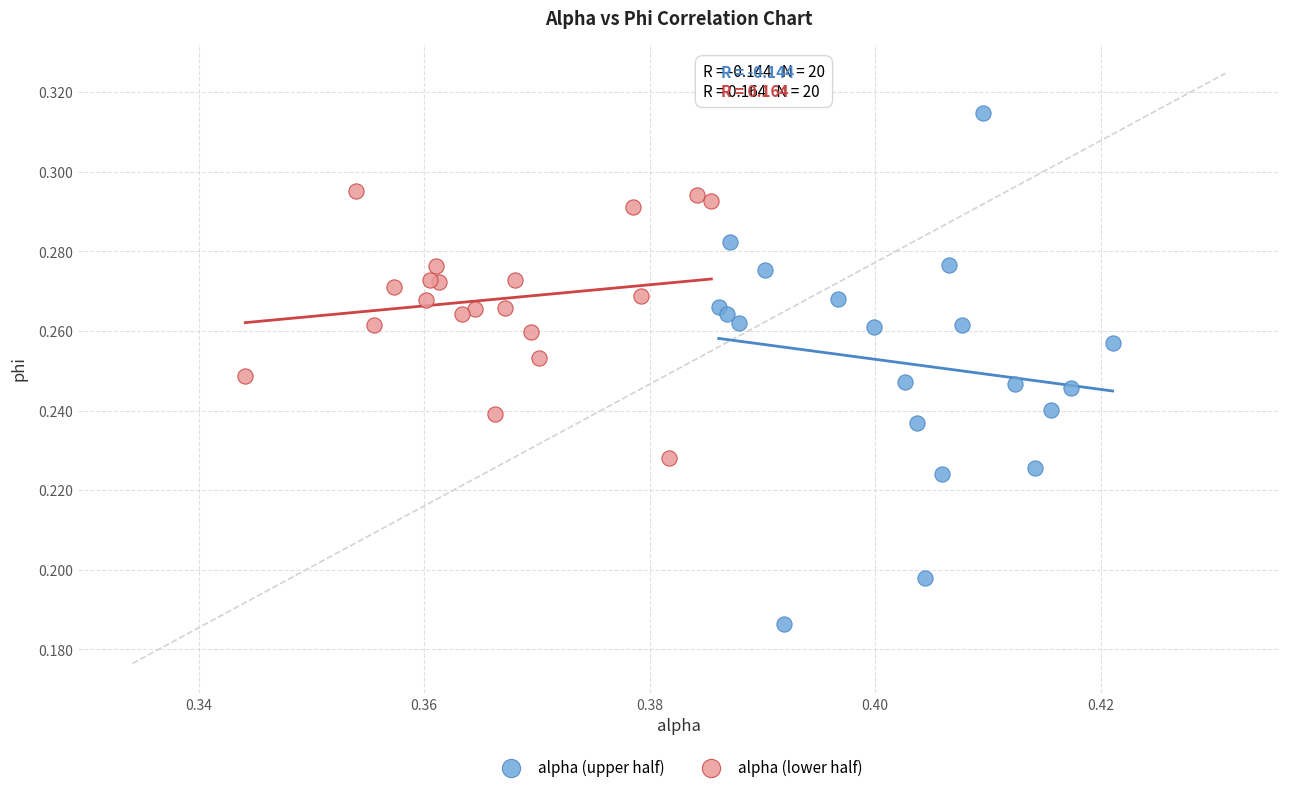

Which series contains the highest Y value?

alpha (upper half)